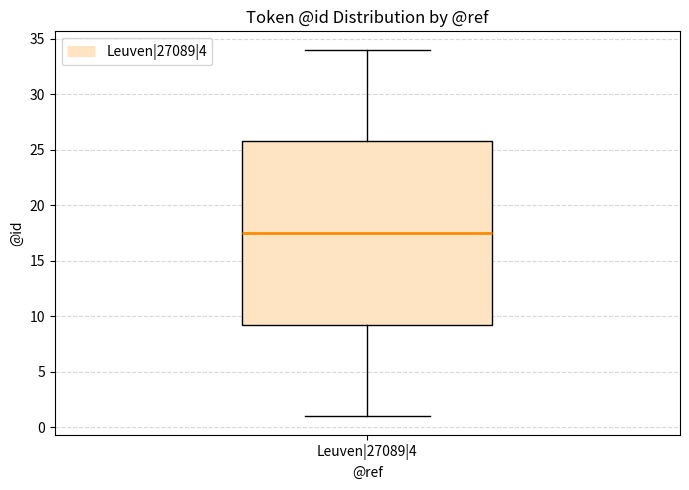

Where is the upper edge of the box for Leuven|27089|4 on the y-axis? The values are not printed on the chart, so give them approximately, as read against the axis.

26.0